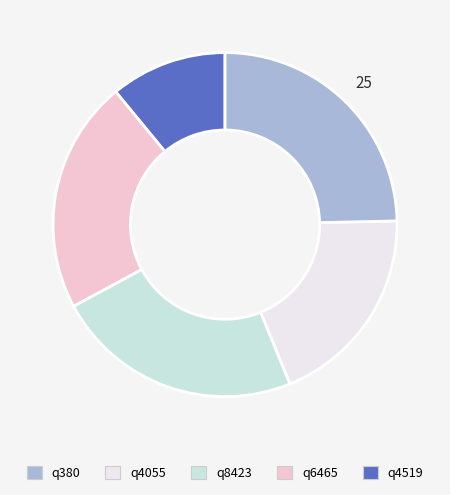

Count the number of slices in the pie.

5